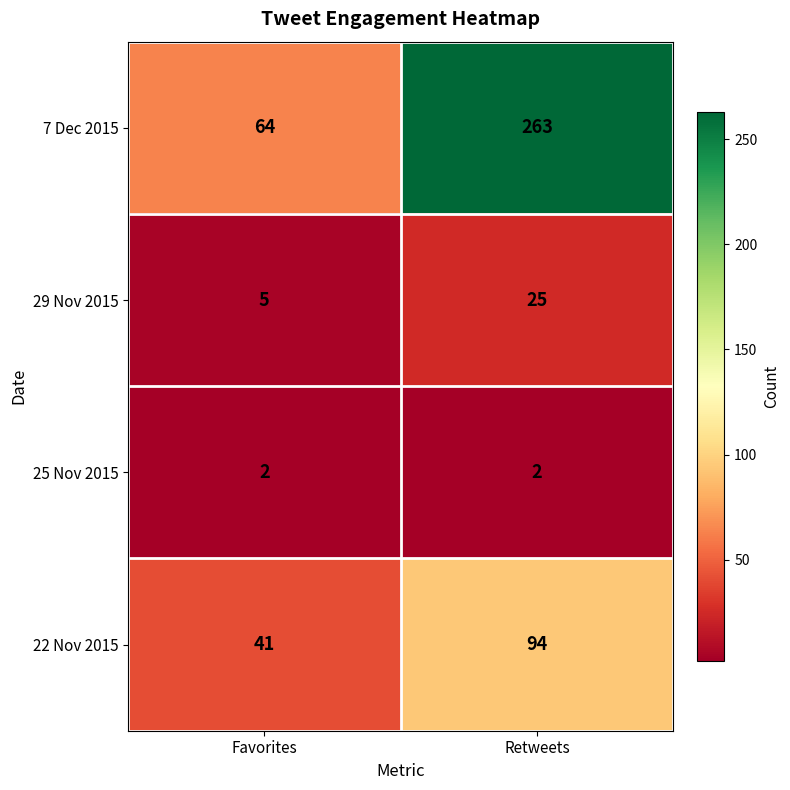

Read the 29 Nov 2015 value at Retweets, to the nearest 5.

25